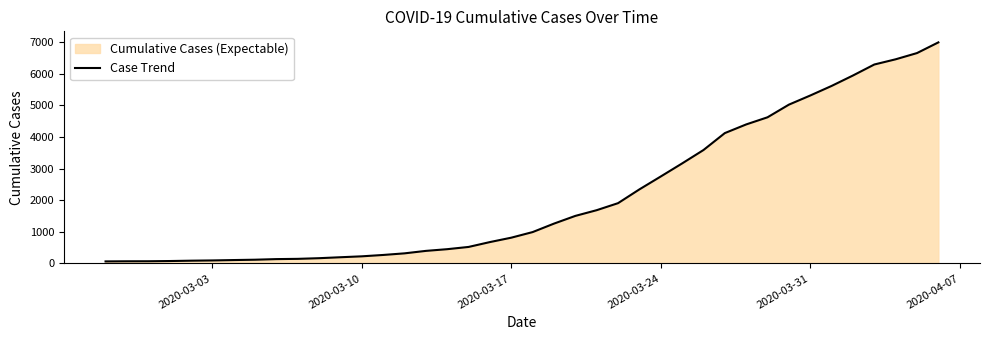

What is the difference between the maximum and minimum values?

6930